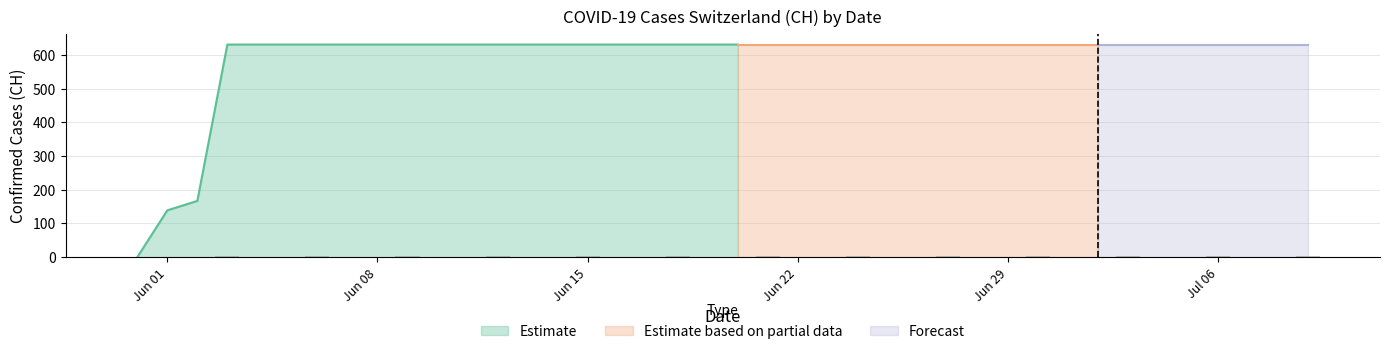

How many values are below 631?

3